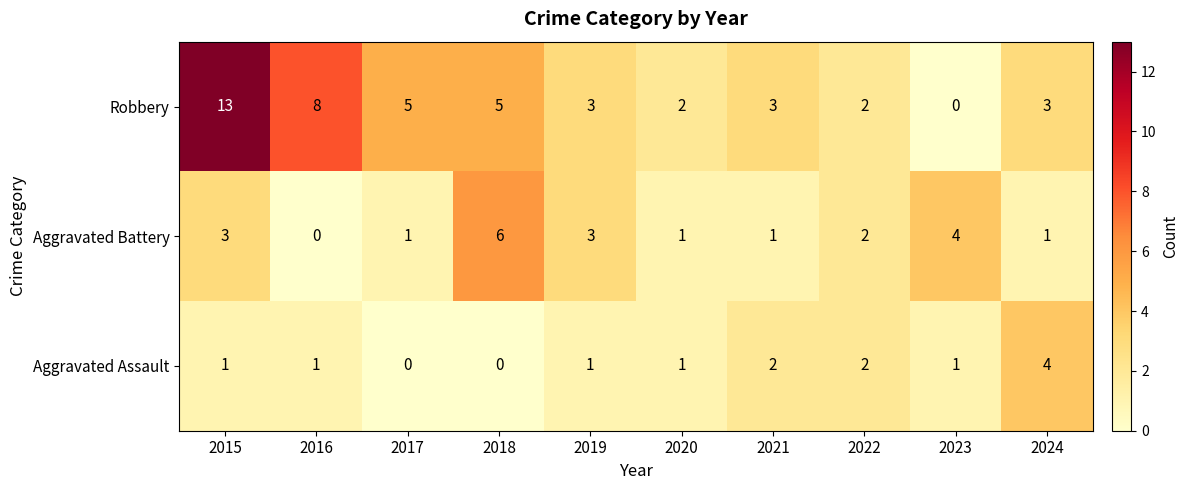

Reading left to right, transcribe all the data shown in this chart.

Robbery: 2015=13	2016=8	2017=5	2018=5	2019=3	2020=2	2021=3	2022=2	2023=0	2024=3
Aggravated Battery: 2015=3	2016=0	2017=1	2018=6	2019=3	2020=1	2021=1	2022=2	2023=4	2024=1
Aggravated Assault: 2015=1	2016=1	2017=0	2018=0	2019=1	2020=1	2021=2	2022=2	2023=1	2024=4